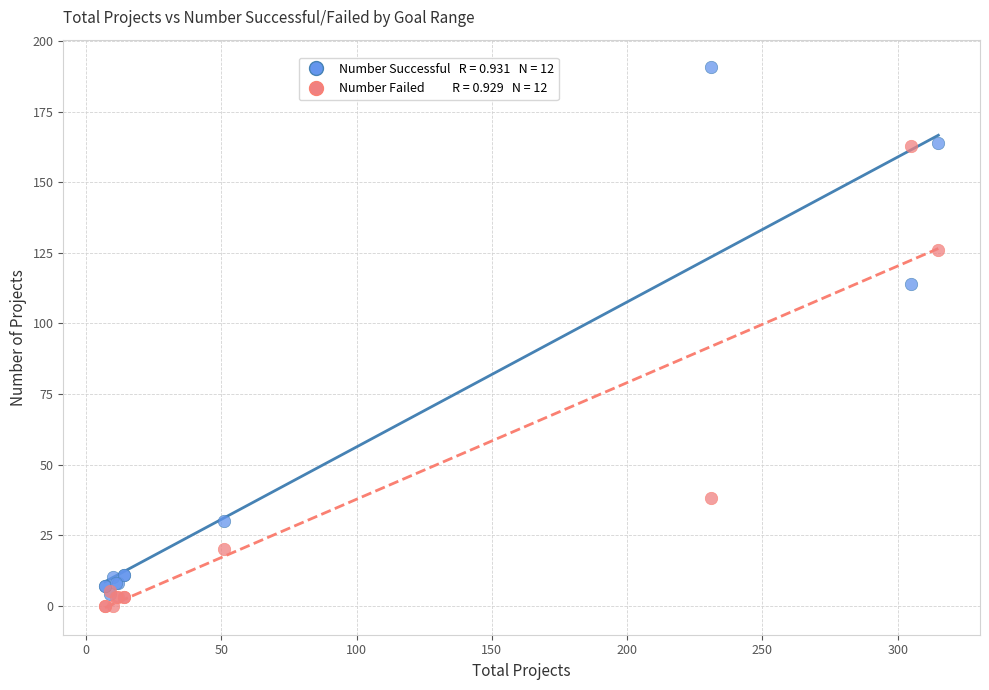

Across all series, what Y value is closest to 95?

114